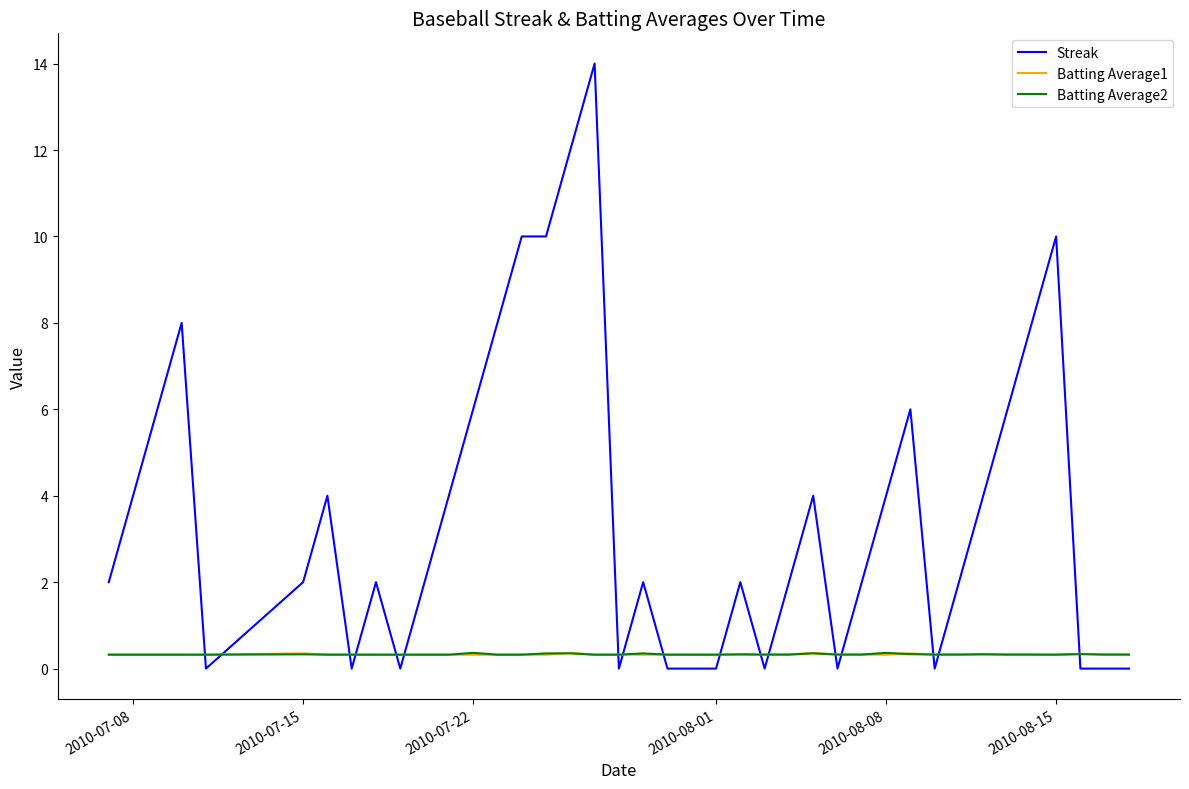

What is the lowest value of the Batting Average2 series?

0.3